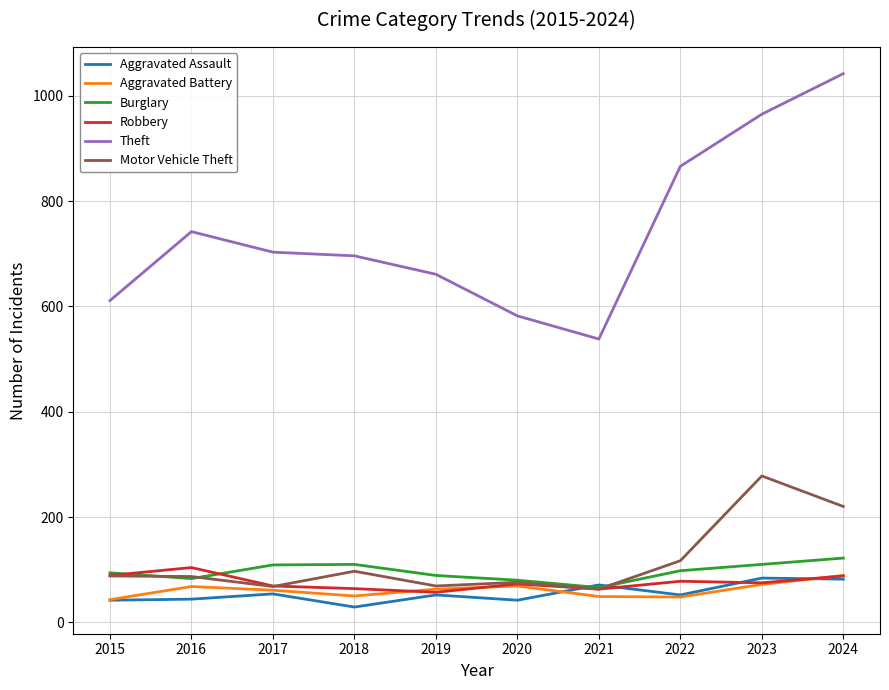

How many lines are shown in the chart?

6